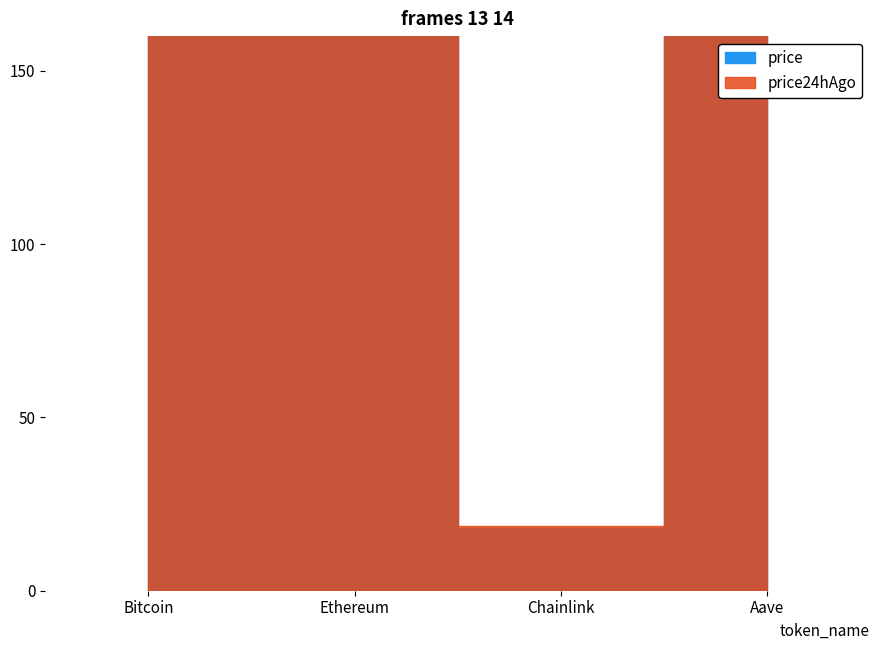

What is the label of the 2nd point from the left?

Ethereum